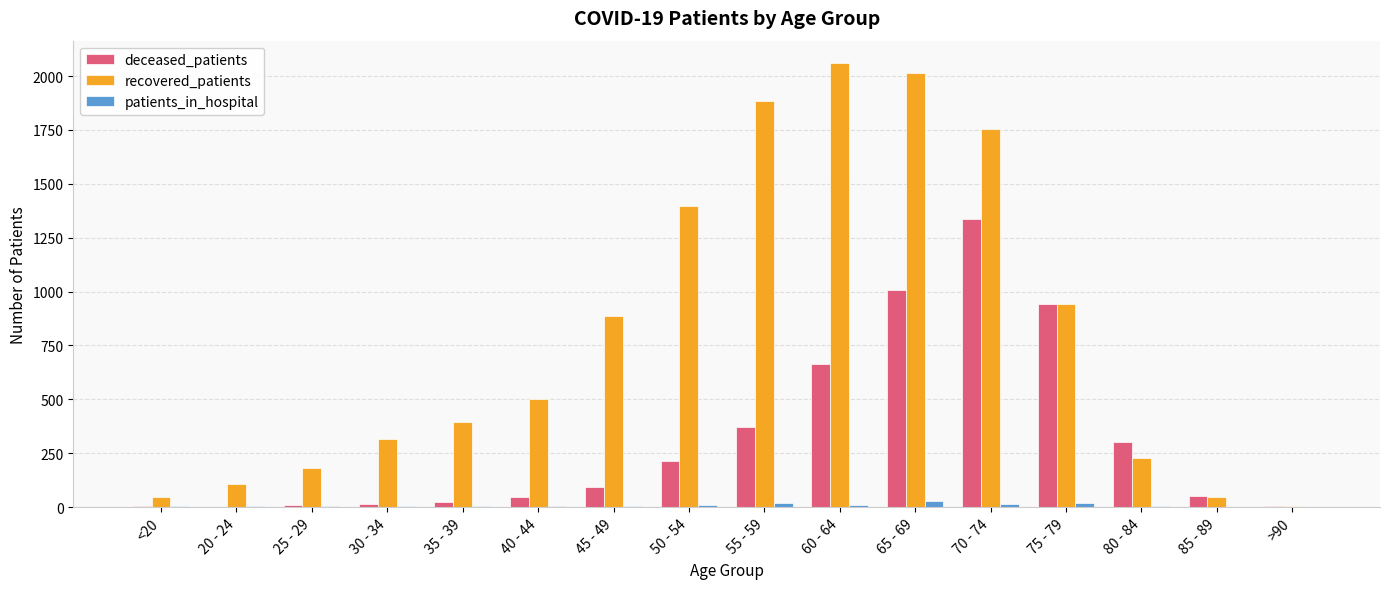

What is the sum of all patients_in_hospital values?

136